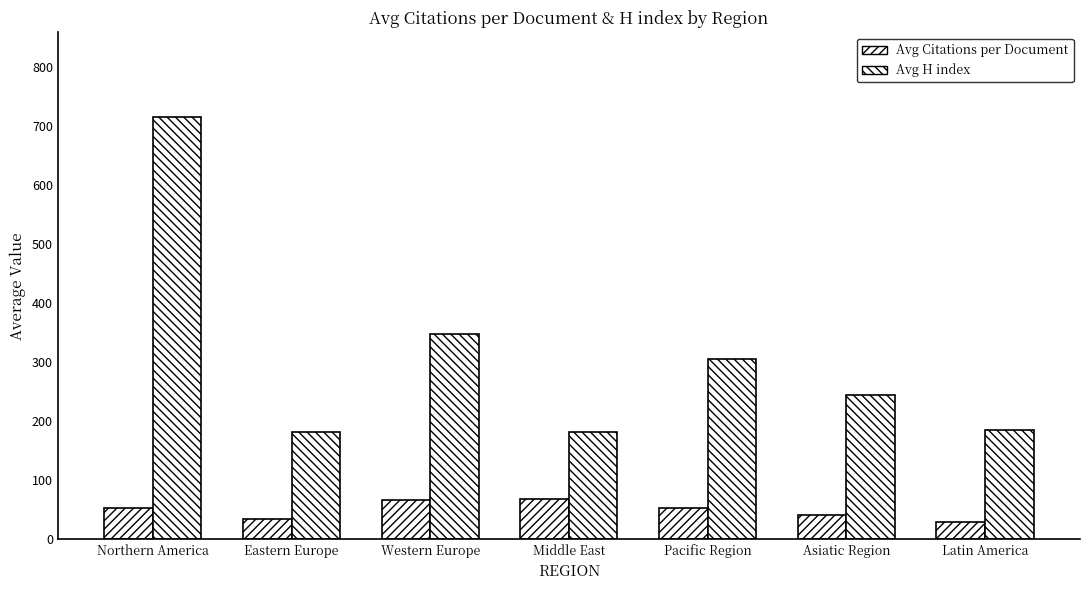

Which series has the largest total across all categories?

Avg H index